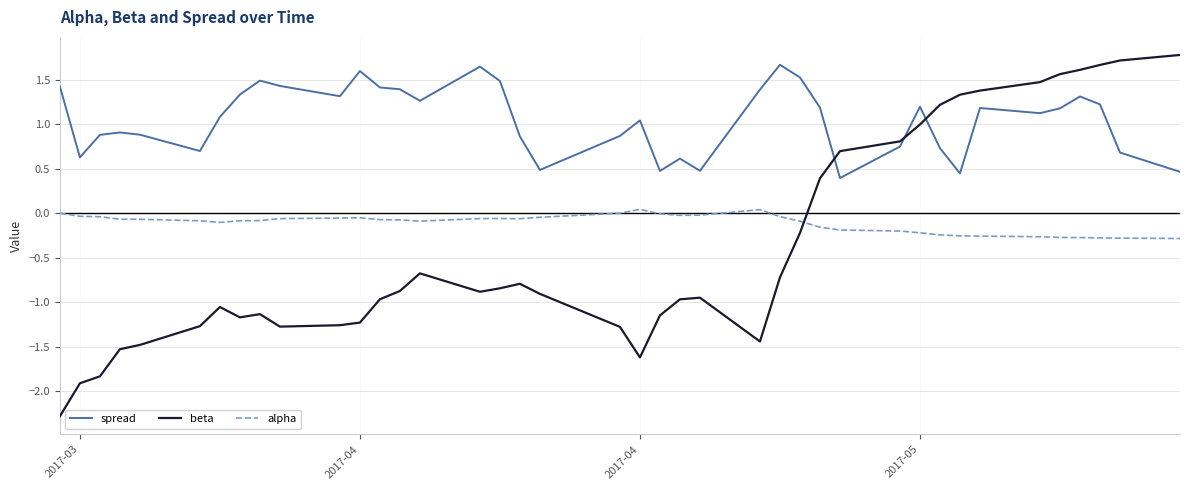

Does the chart display data point markers on the line(s)?

No